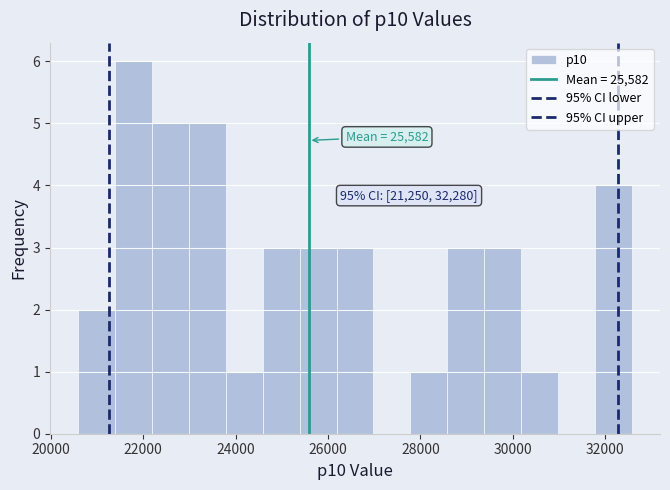

Which range on the x-axis has the tallest bar?

21400 to 22200